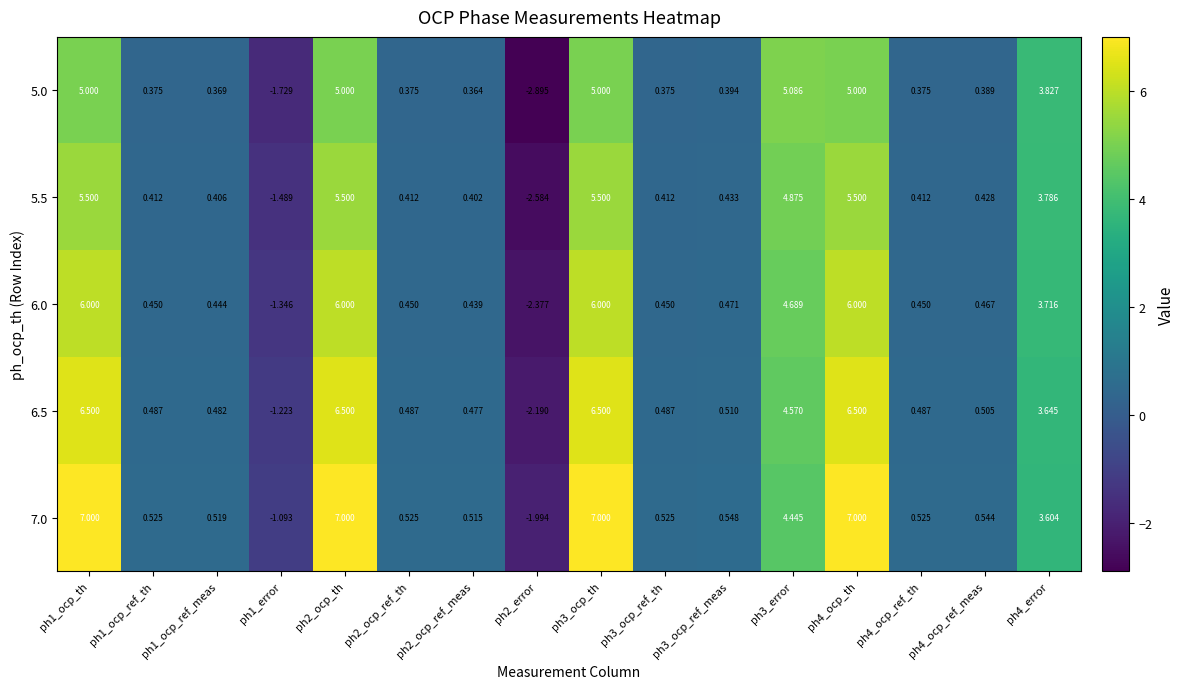

Is the value of 5.0 at ph4_error greater than the value of 6.5 at ph4_ocp_ref_meas?

Yes